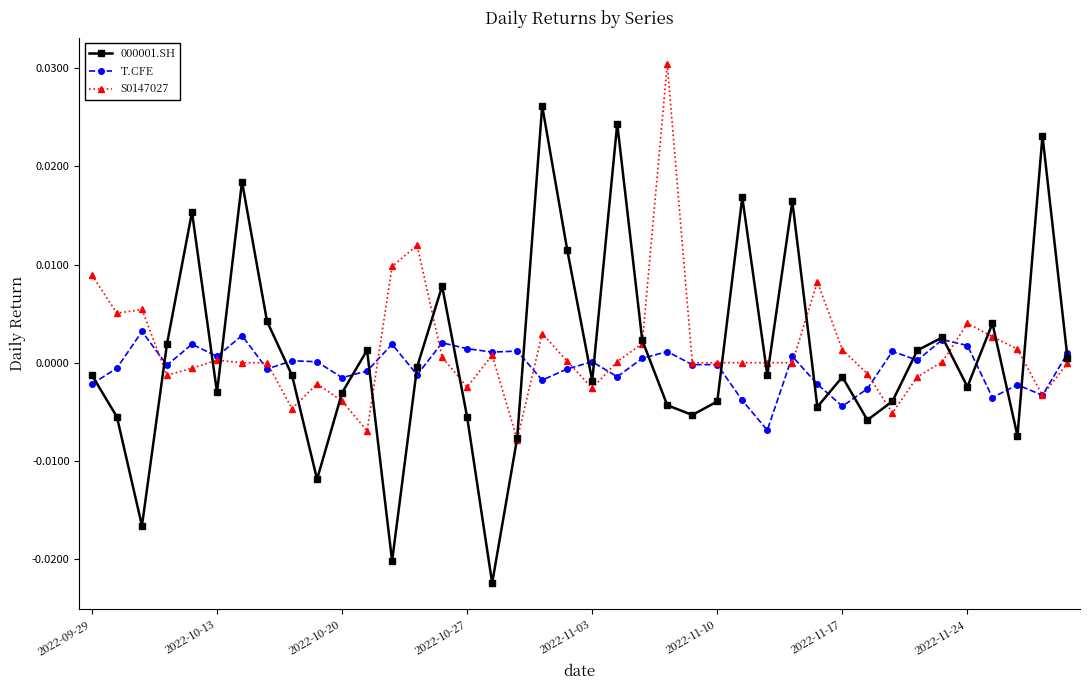

Which series has the widest spread of values?

000001.SH